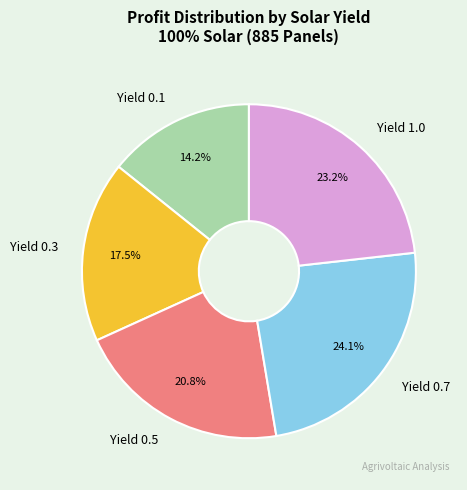

To the nearest percent, what is the average slice percentage?

20%